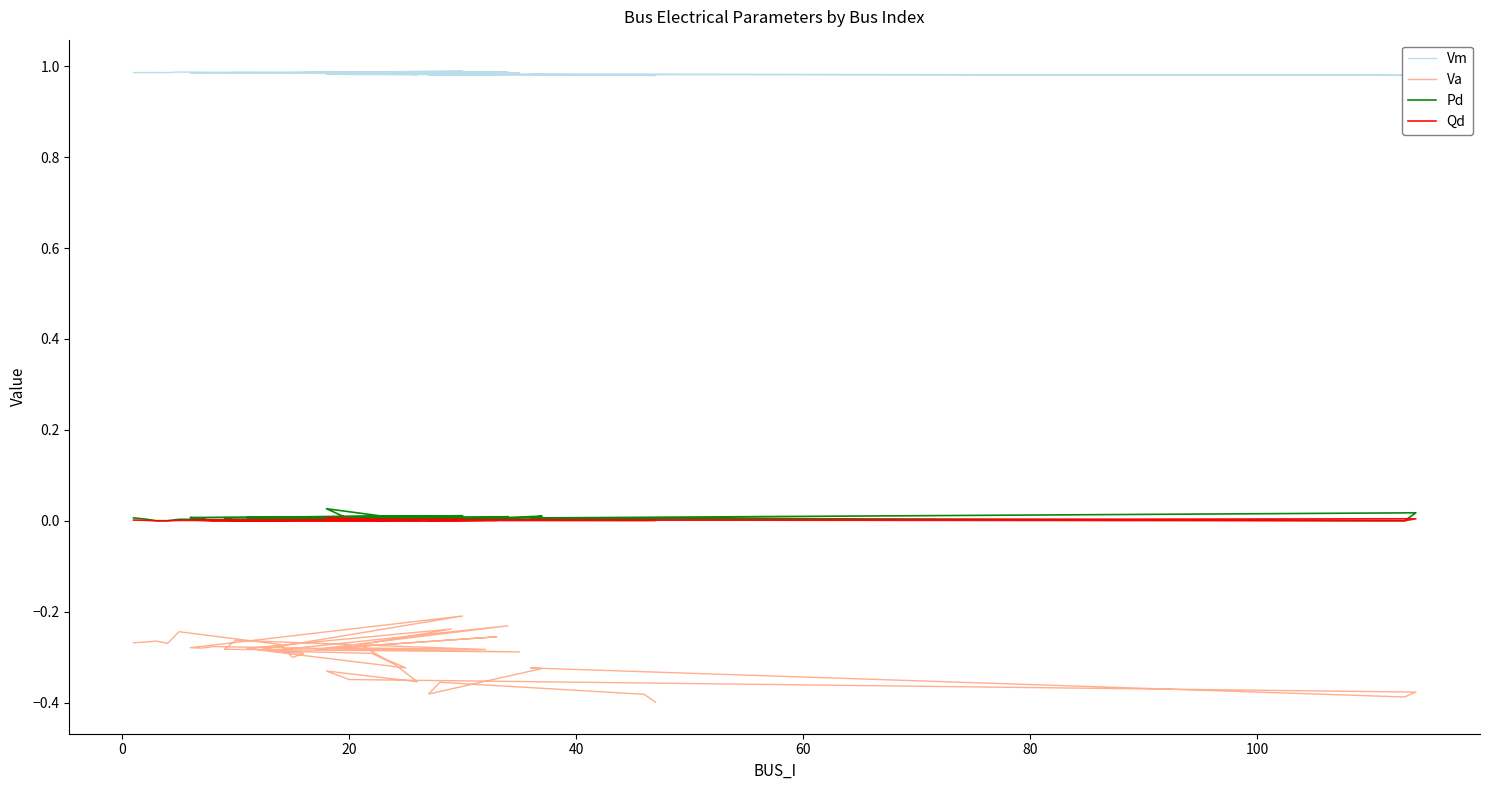

Which series has the largest total across all categories?

Vm